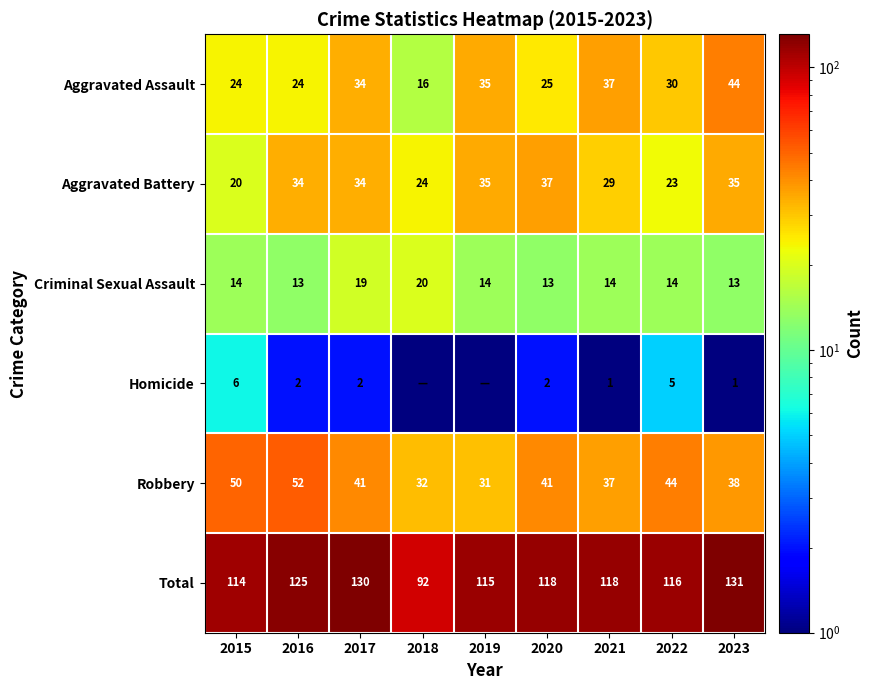

What is the average value of the Criminal Sexual Assault series?

14.9